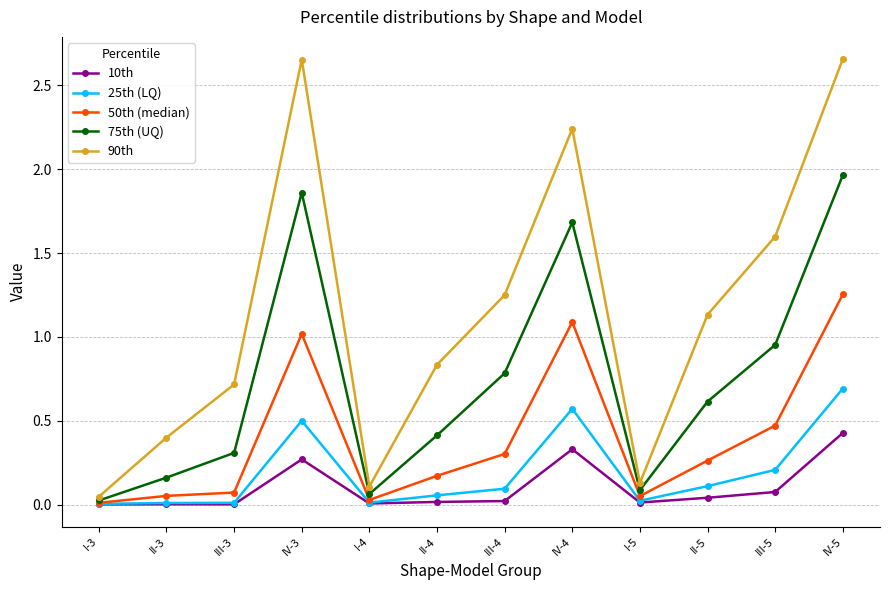

What is the difference between the second highest and minimum values in the 90th series?

2.6